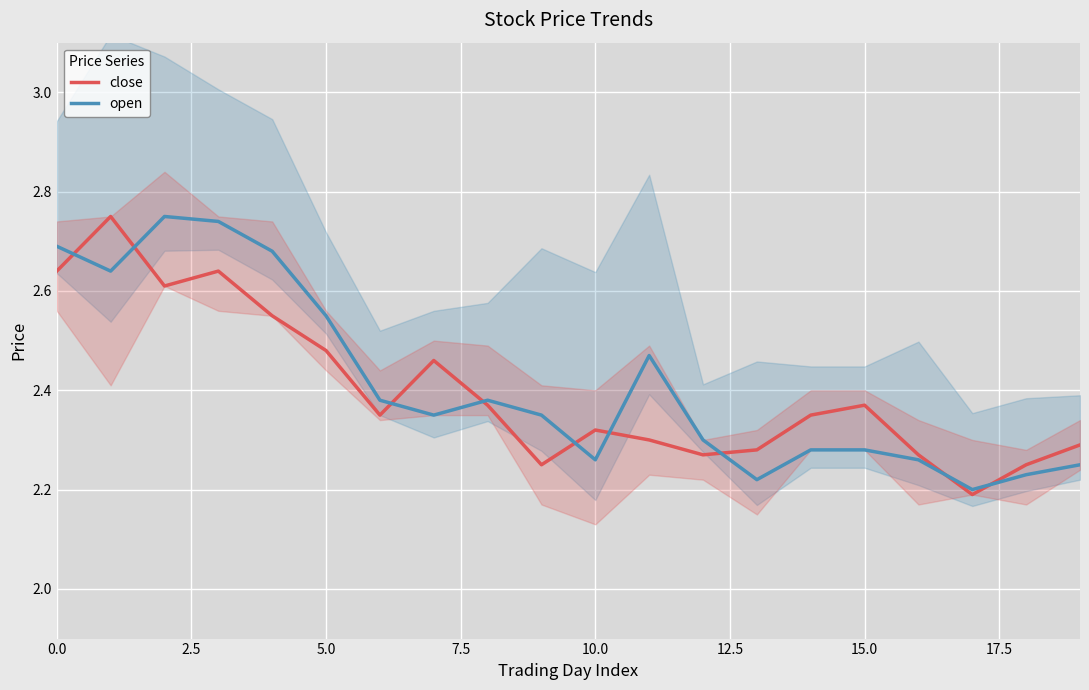

What value does the close series have at 12?

2.3